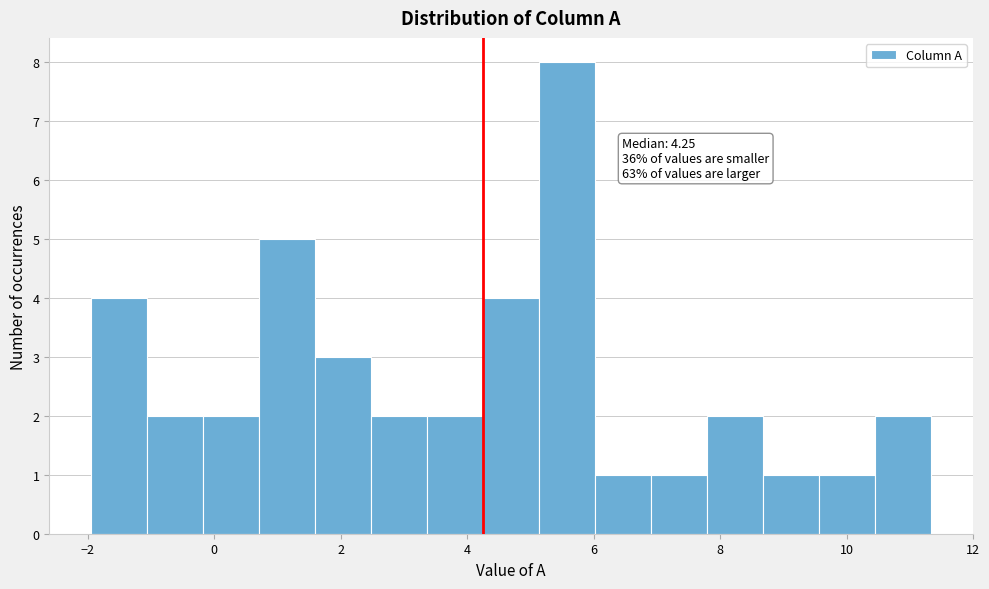

Over which range of the x-axis is the bar tallest?

5.2 to 6.0